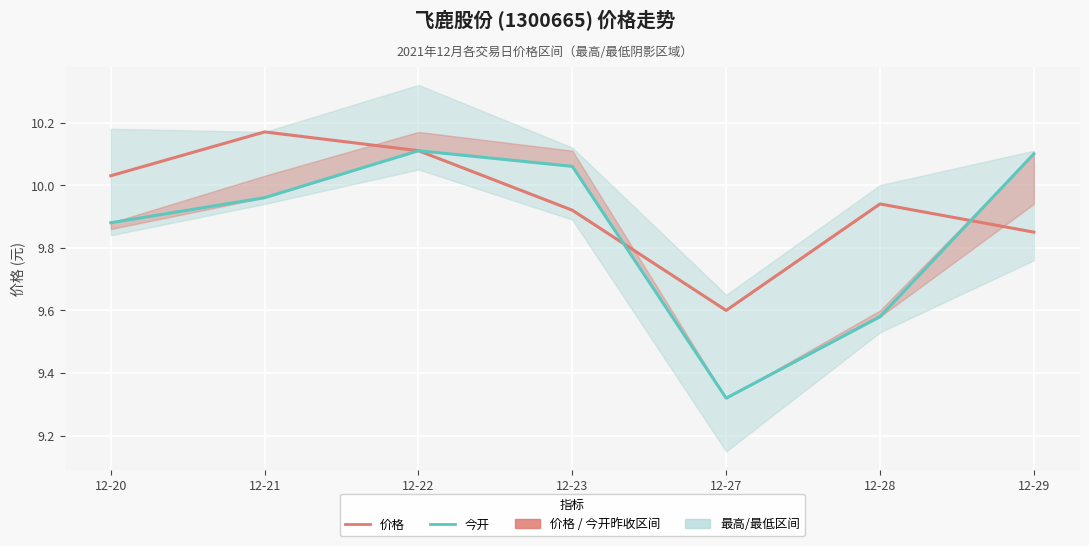

What is the value of the 今开 point at the 7th from the left?

10.1